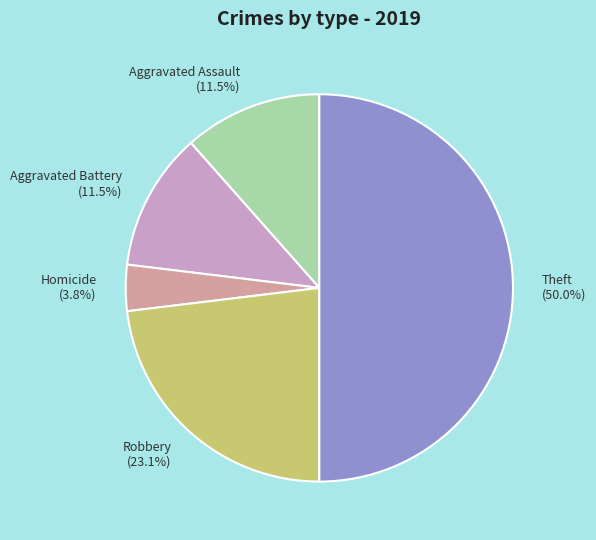

Between Theft and Homicide, which is larger?

Theft